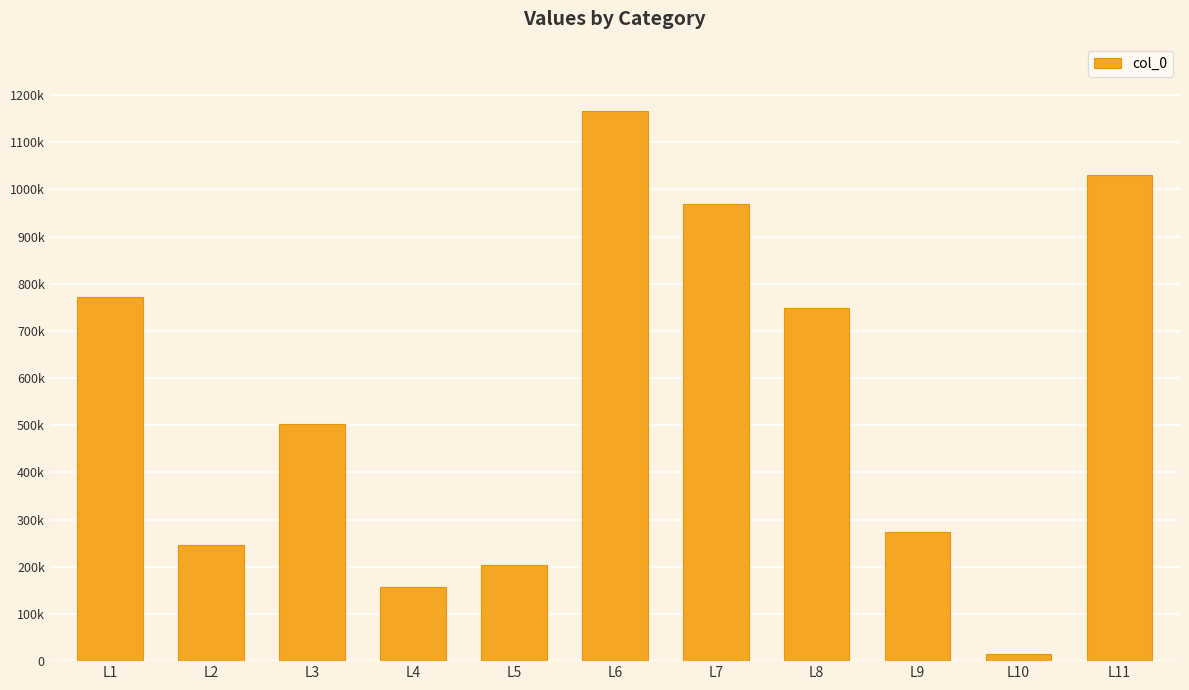

Reading right to left, extract all data points from this chart.

1031302	16122	272839	748091	969897	1167025	203038	156421	503017	245509	771917